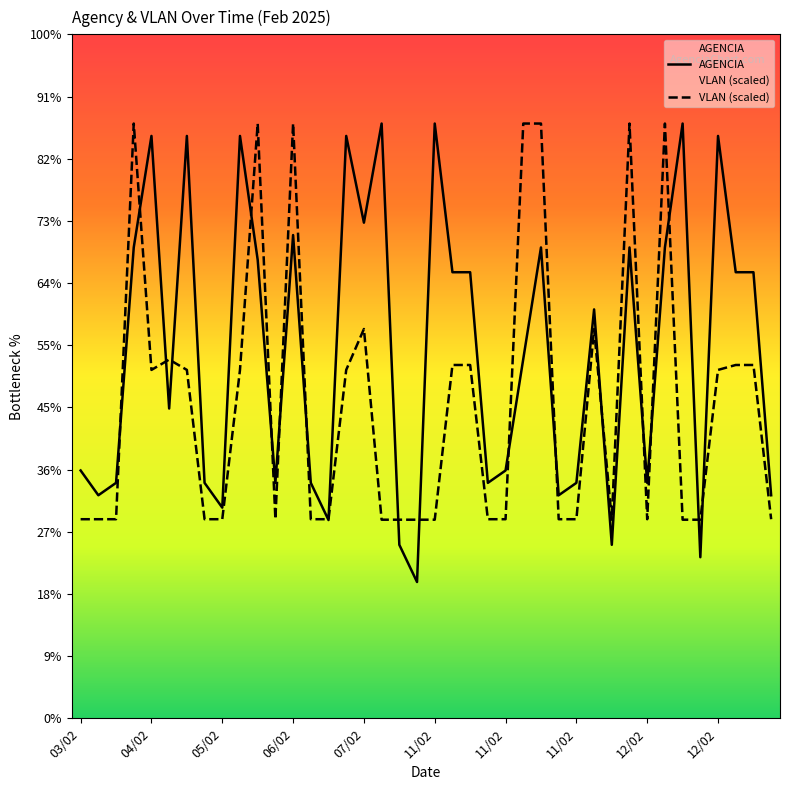

Does the chart display data point markers on the line(s)?

No